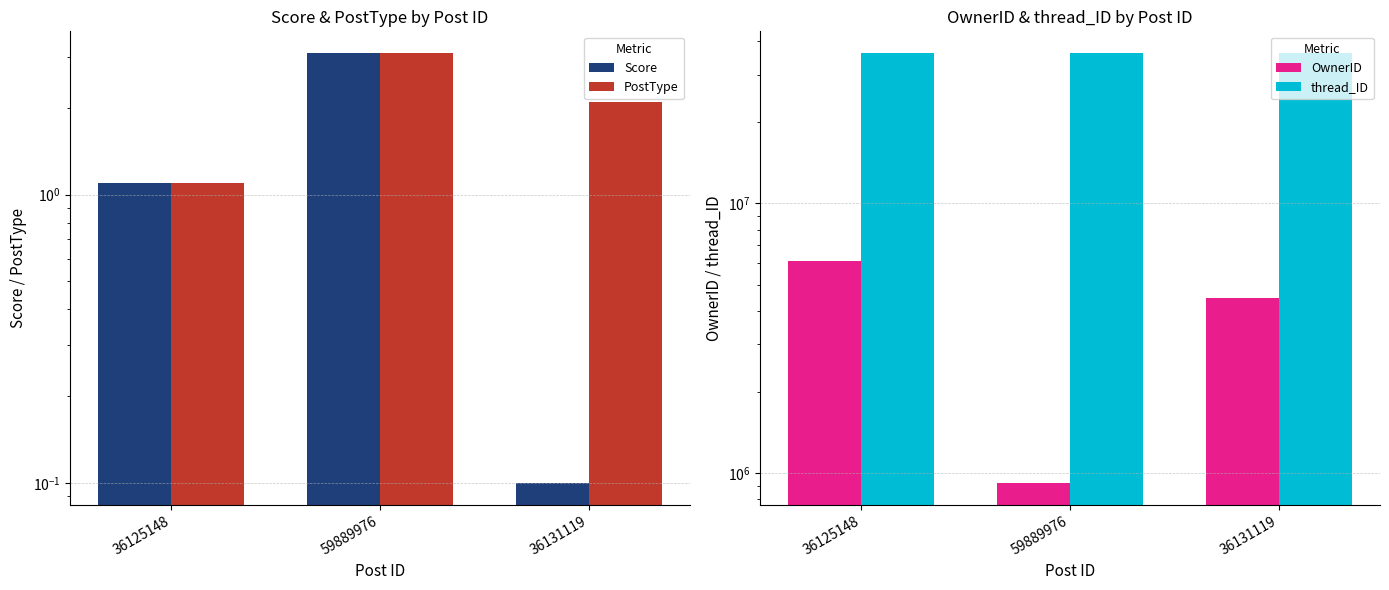

What is the minimum value for thread_ID?

36125148.0